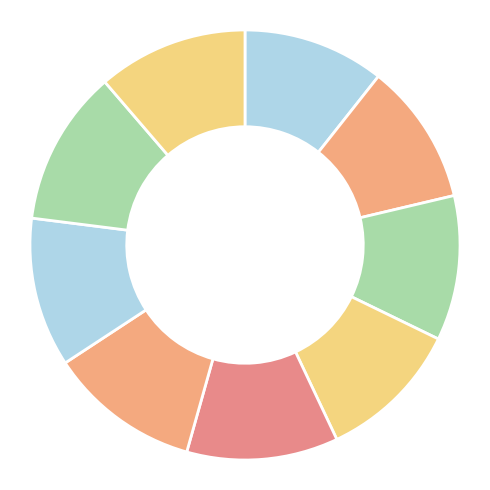

How many segments does this pie chart have?

9